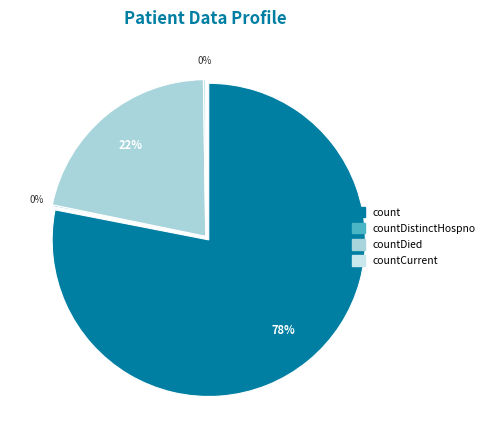

The count slice represents 78% of the pie. True or false?

True